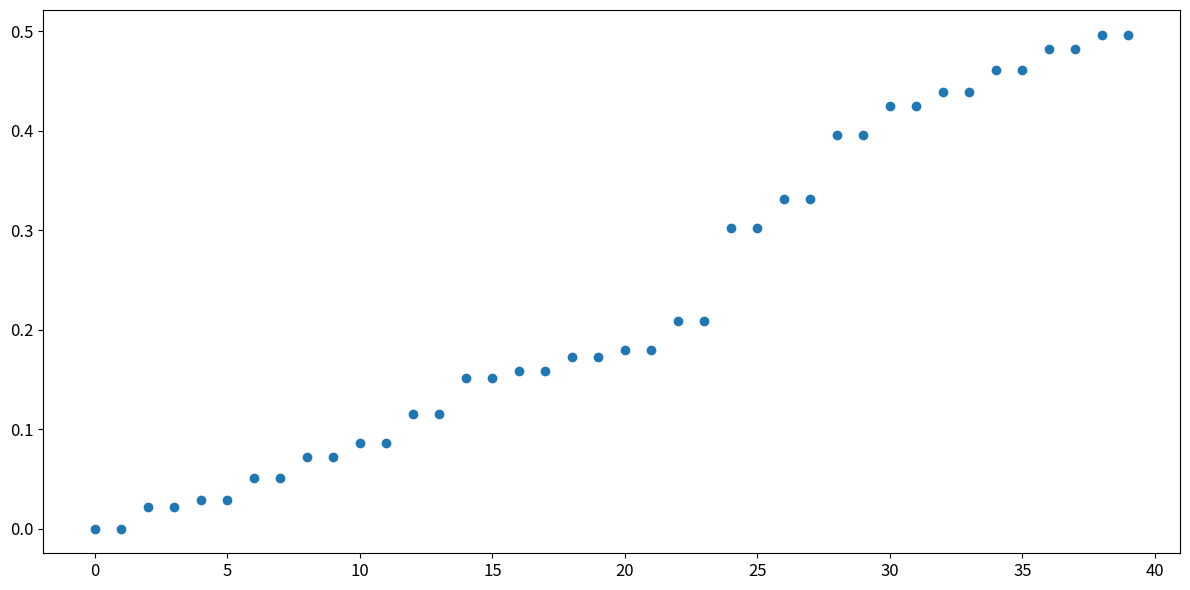

How many data points are displayed?

40